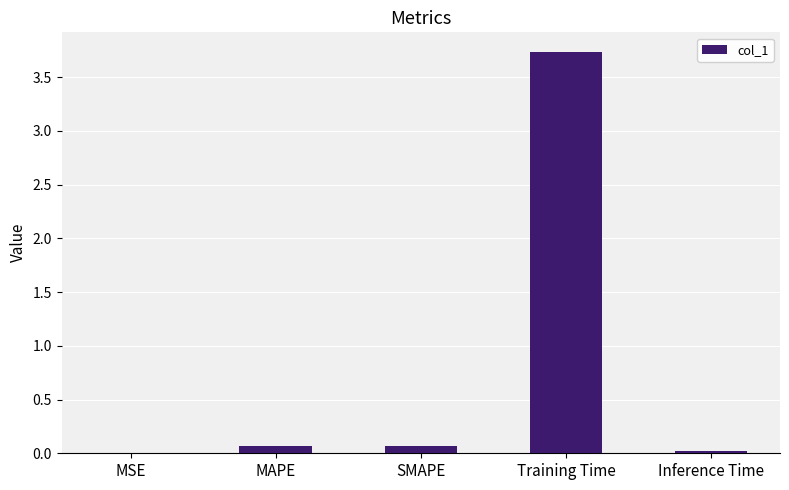

What is the difference between the values at SMAPE and Training Time?

3.7